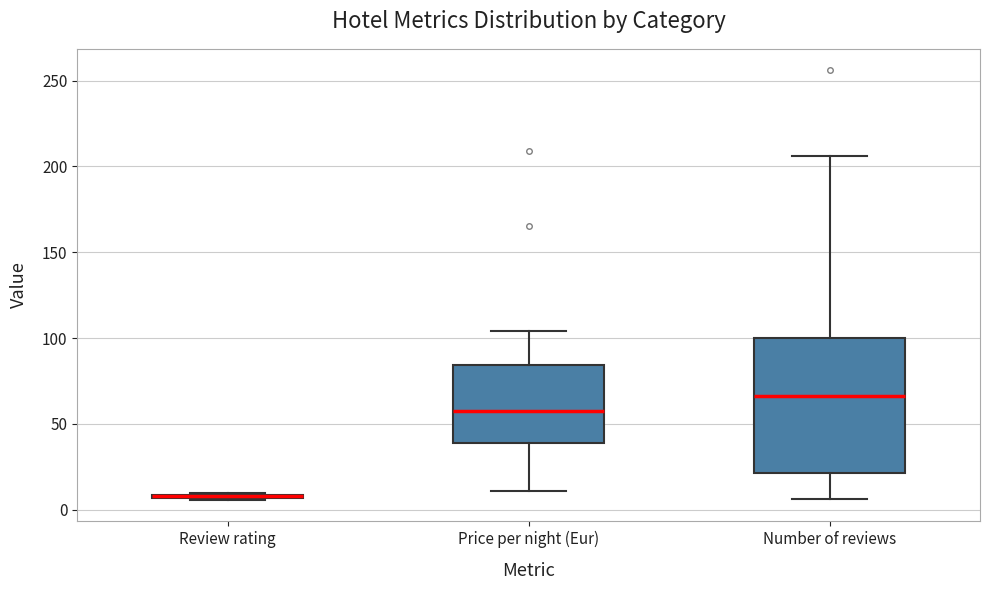

Where does the median line of the box for Price per night (Eur) sit on the y-axis? The values are not printed on the chart, so give them approximately, as read against the axis.

60